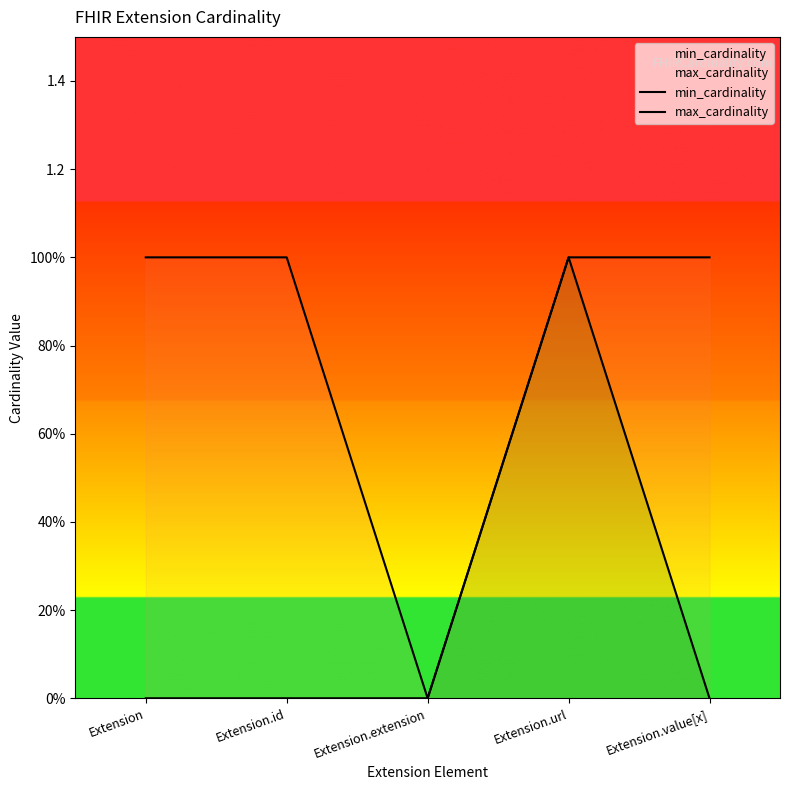

What is the maximum value for min_cardinality?

1